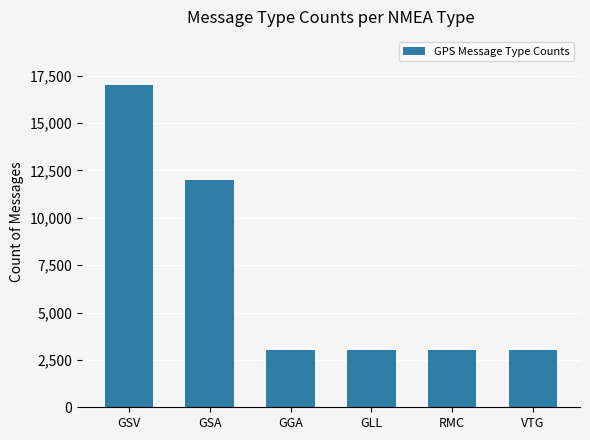

True or false: the data shows 3000 at GGA.

True